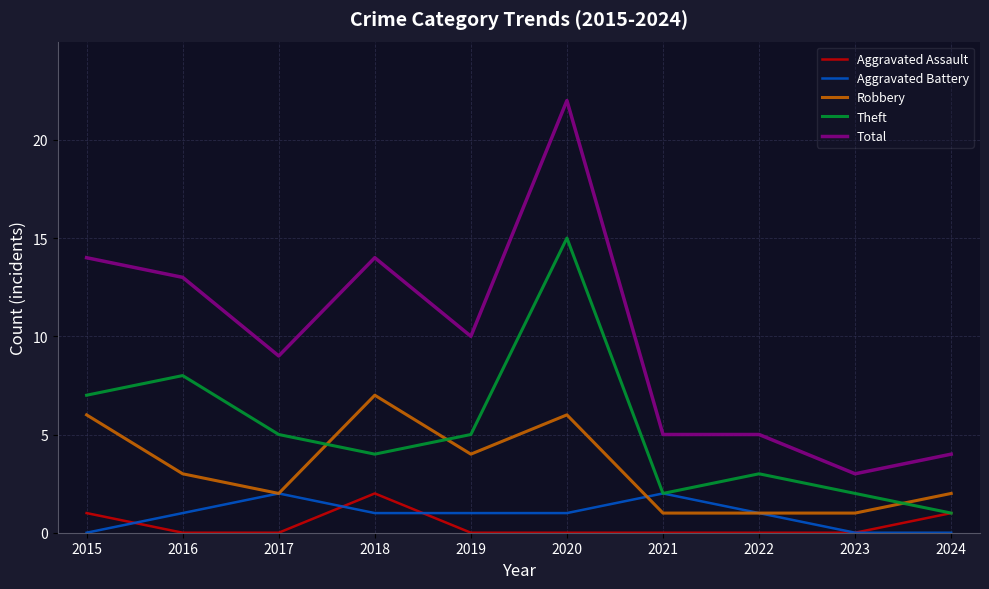

Is it true that Robbery equals 4 at 2015?

False